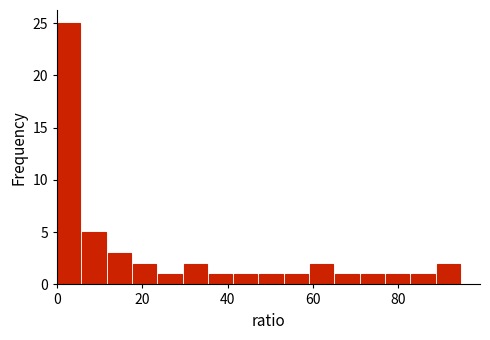

Read against the x-axis, roughly where is the centre of the tallest bar?

2